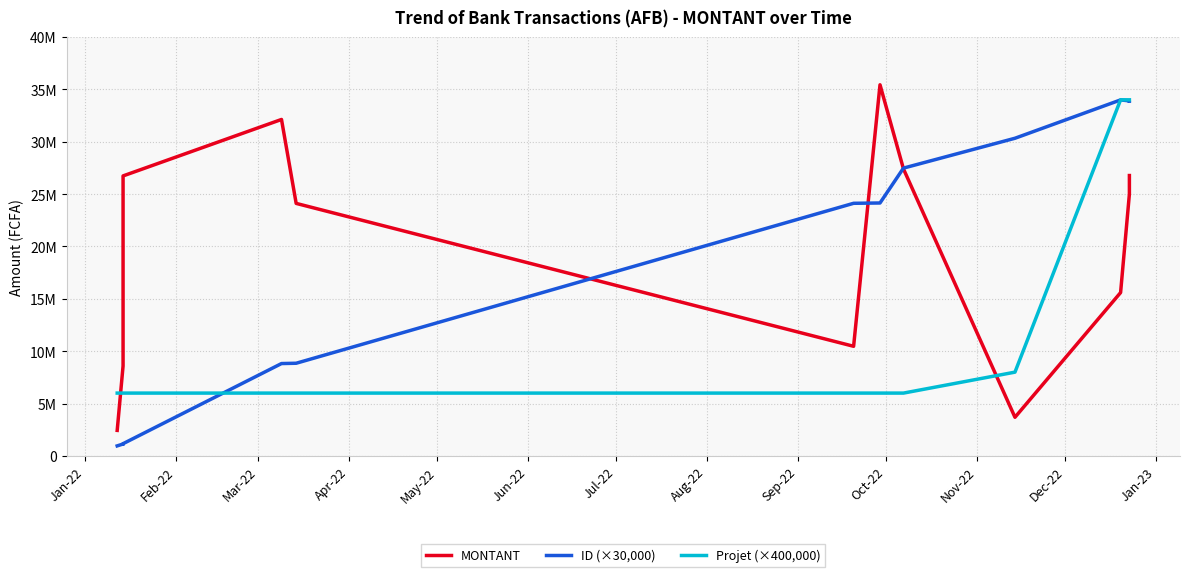

Between Mar-22 and Jan-23, which is larger?

Jan-23